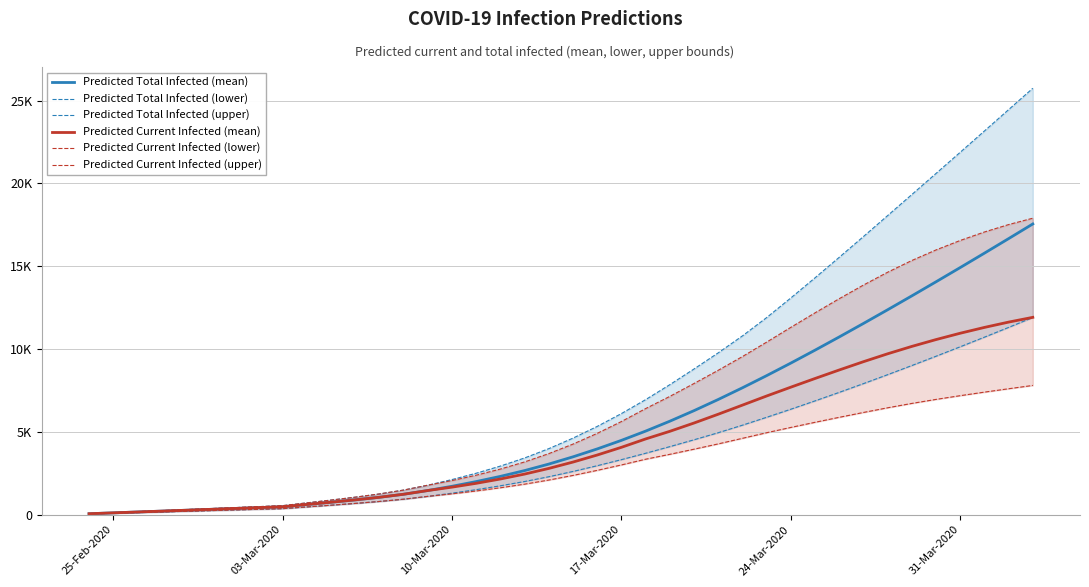

At how many categories does at least one series exceed 3720?

21